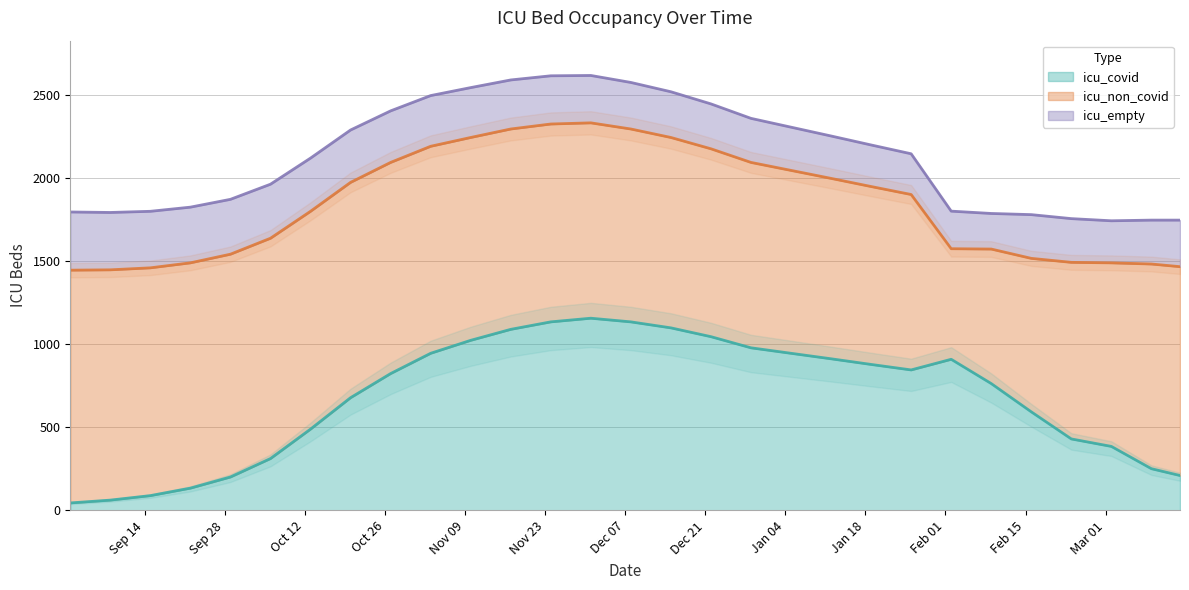

List the series in order of their overall mean, highest first.

icu_non_covid, icu_covid, icu_empty